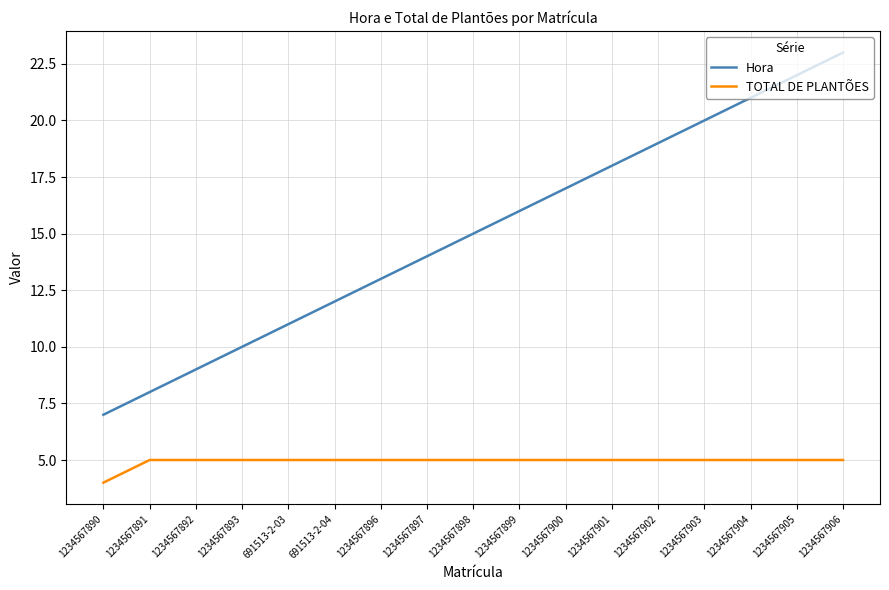

True or false: TOTAL DE PLANTÕES and Hora intersect in this chart.

False